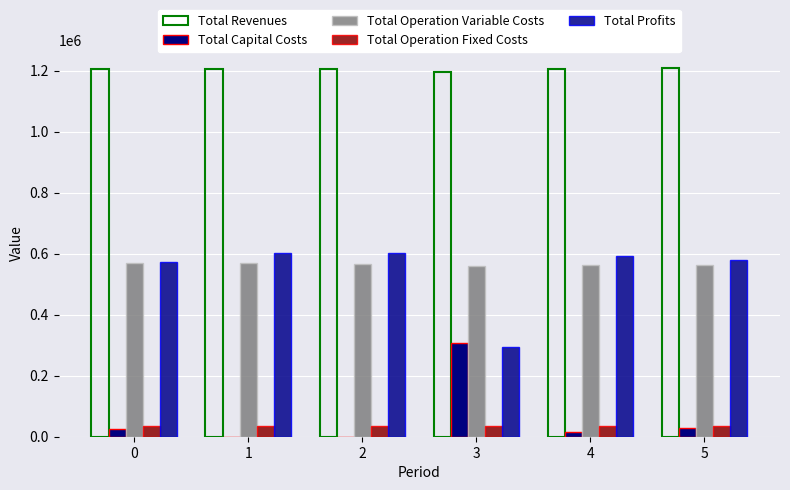

Is the value of Total Capital Costs at 1 greater than the value of Total Profits at 2?

No